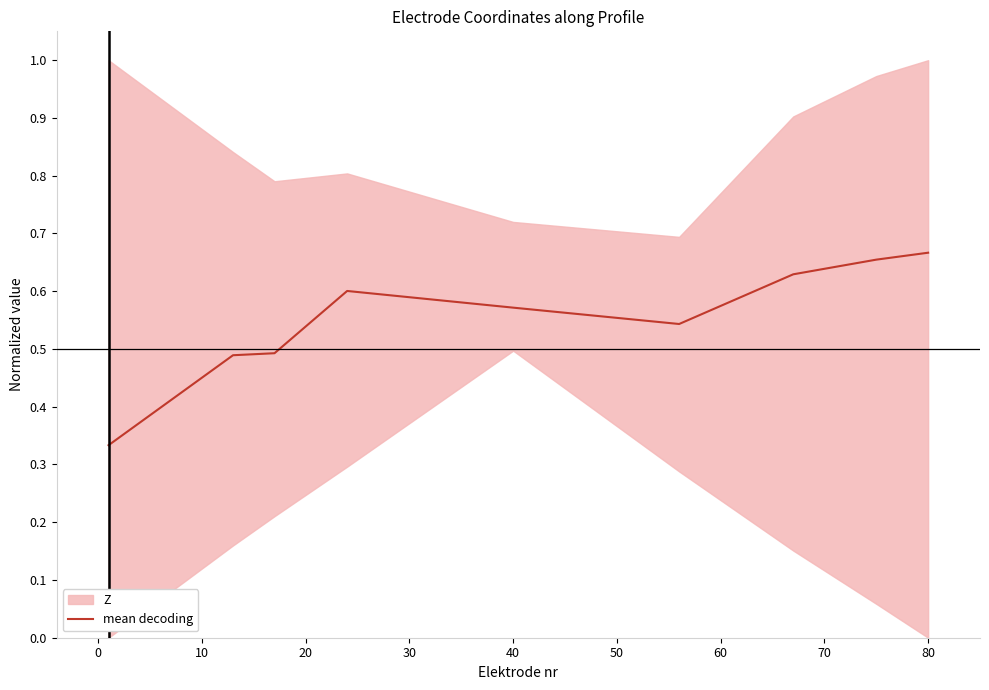

Reading left to right, list all the values displayed in this chart.

0.3	0.5	0.5	0.6	0.6	0.5	0.6	0.7	0.7